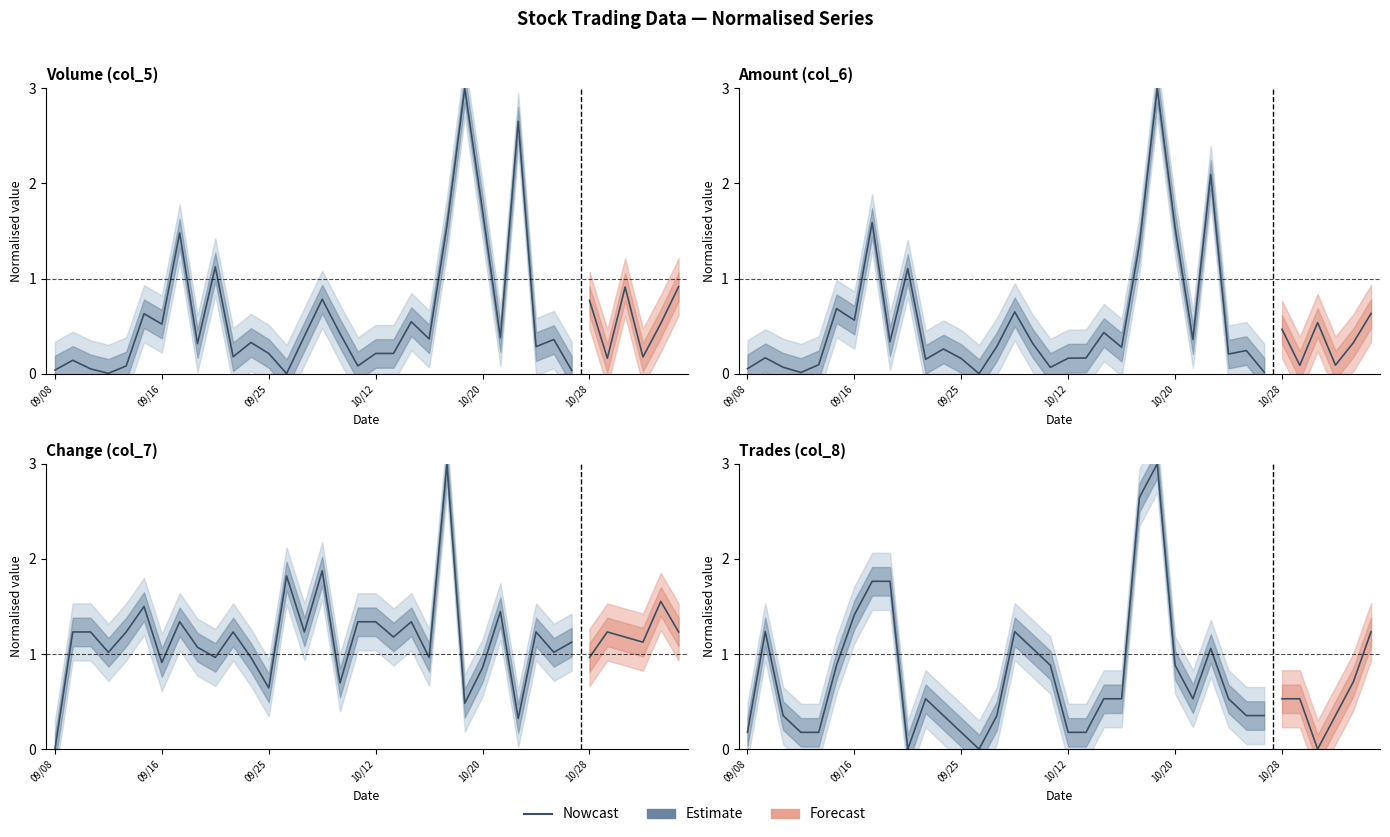

Does the chart have visible grid lines?

No